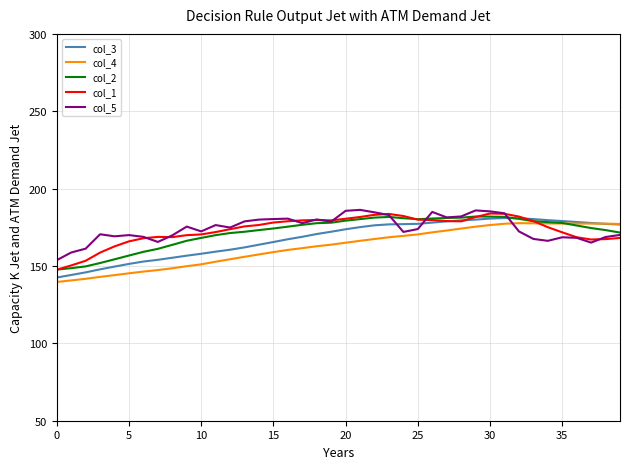

What is the smallest value displayed?

139.7